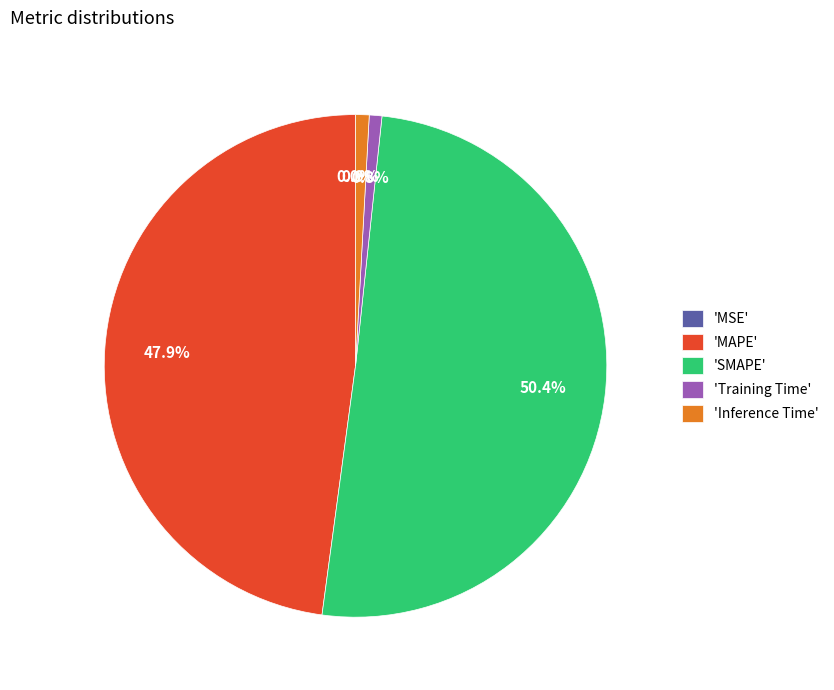

Which slice represents more than half of the pie?

'SMAPE'